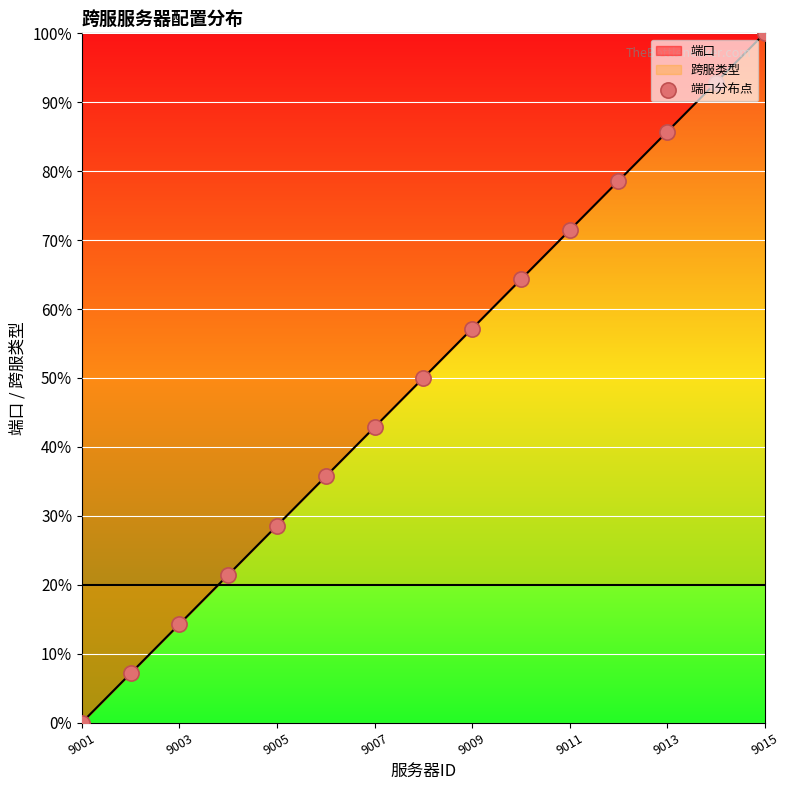

The 端口 series shows 26.8 at 9015. True or false?

False